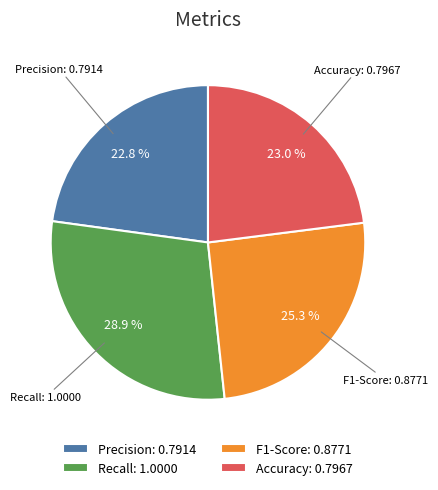

Count the number of slices in the pie.

4